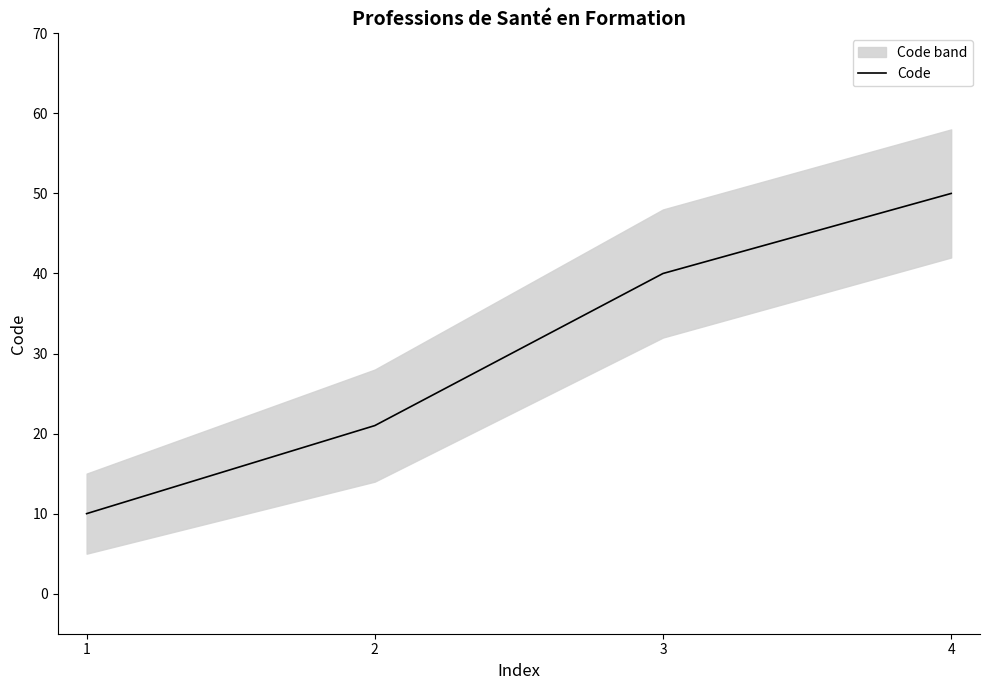

Reading right to left, transcribe all the data shown in this chart.

50	40	21	10